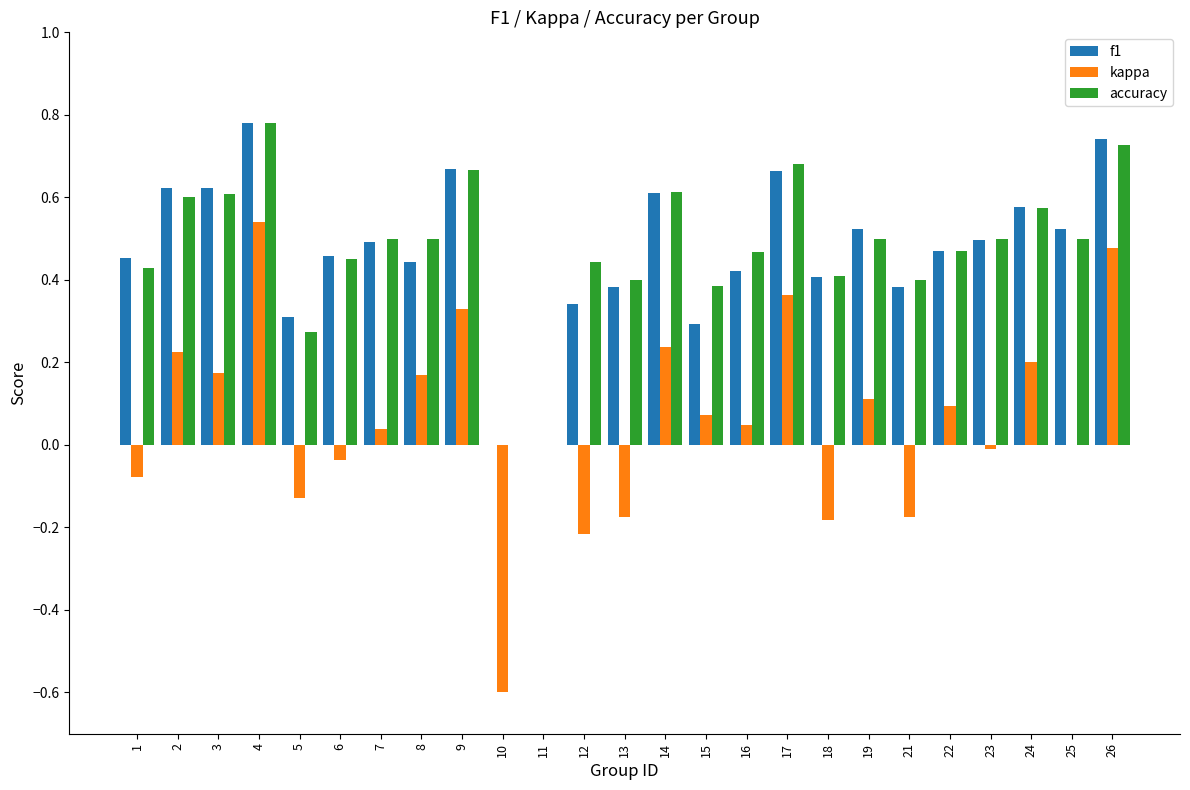

Which series changed the most between 11 and 23?

accuracy